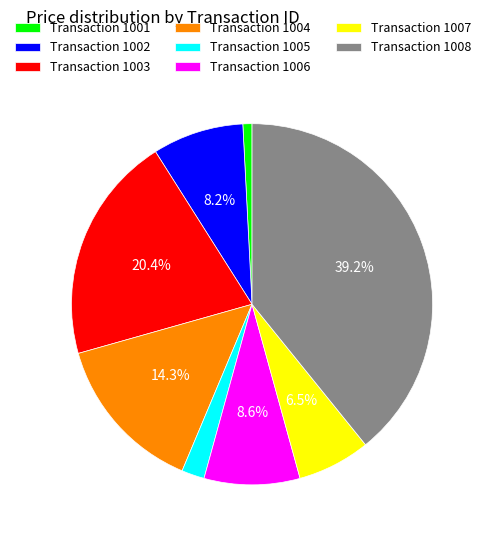

Between Transaction 1002 and Transaction 1005, which is larger?

Transaction 1002